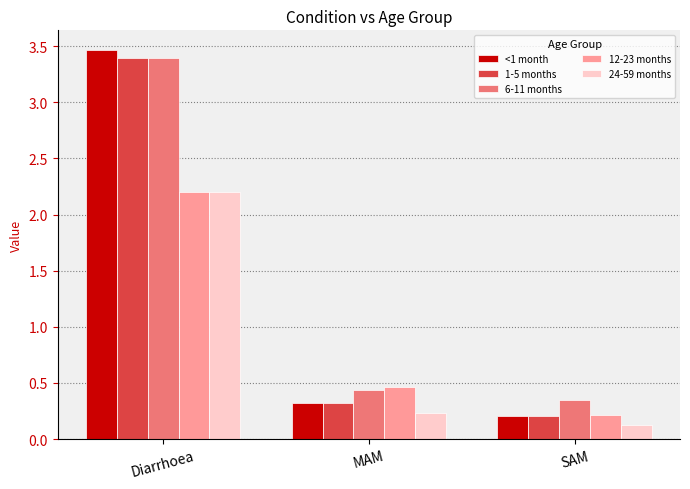

What is the sum of all 12-23 months values?

2.9